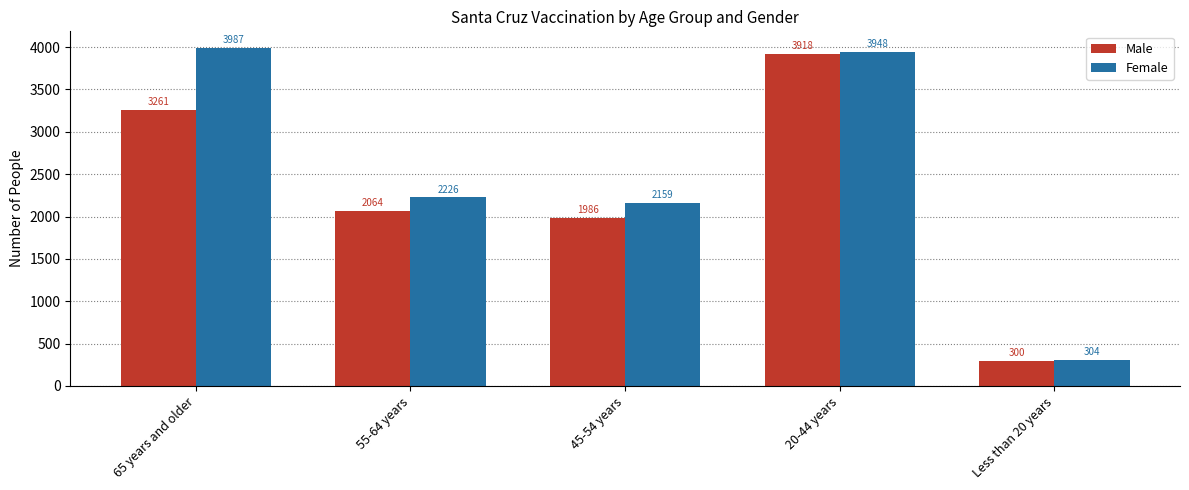

True or false: Female has a value of 2226 at 55-64 years.

True